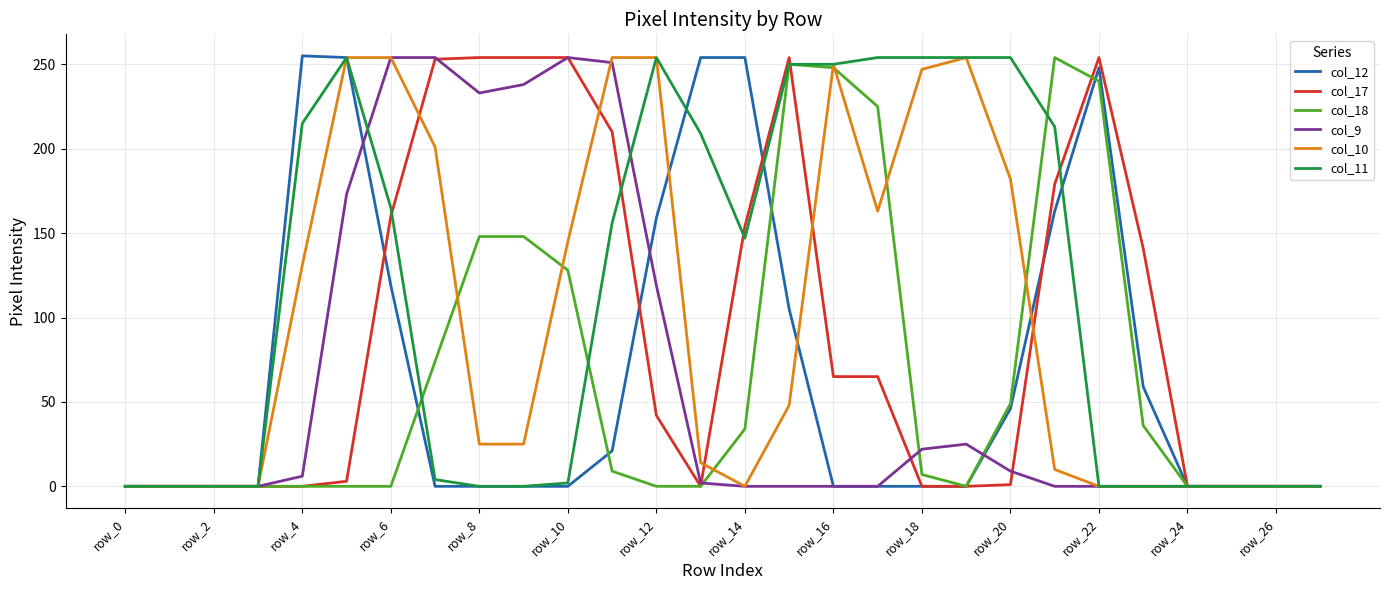

What is the maximum value shown in the chart?

255